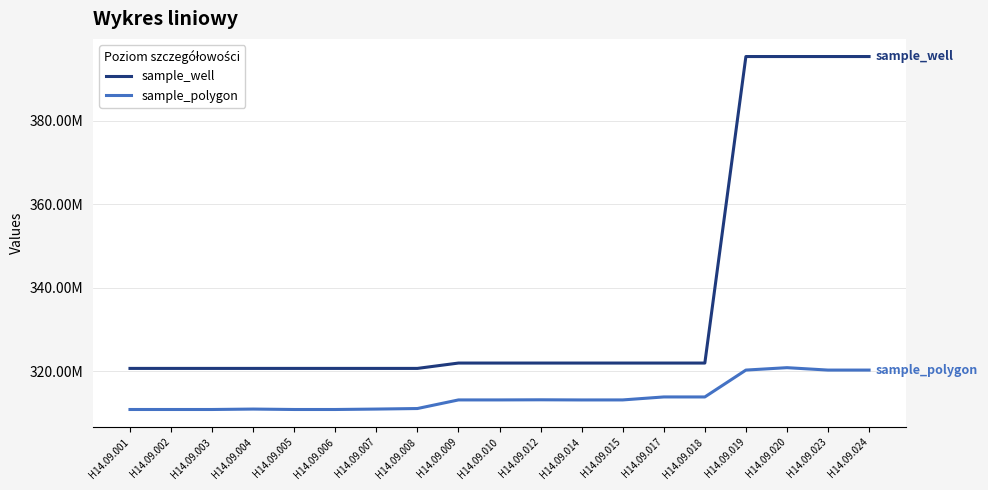

Where is sample_polygon nearest to the value 315798355?

H14.09.017